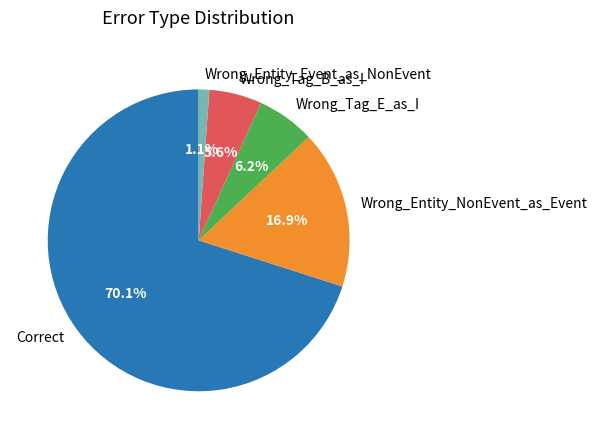

Which category has the smallest portion of the pie?

Wrong_Entity_Event_as_NonEvent